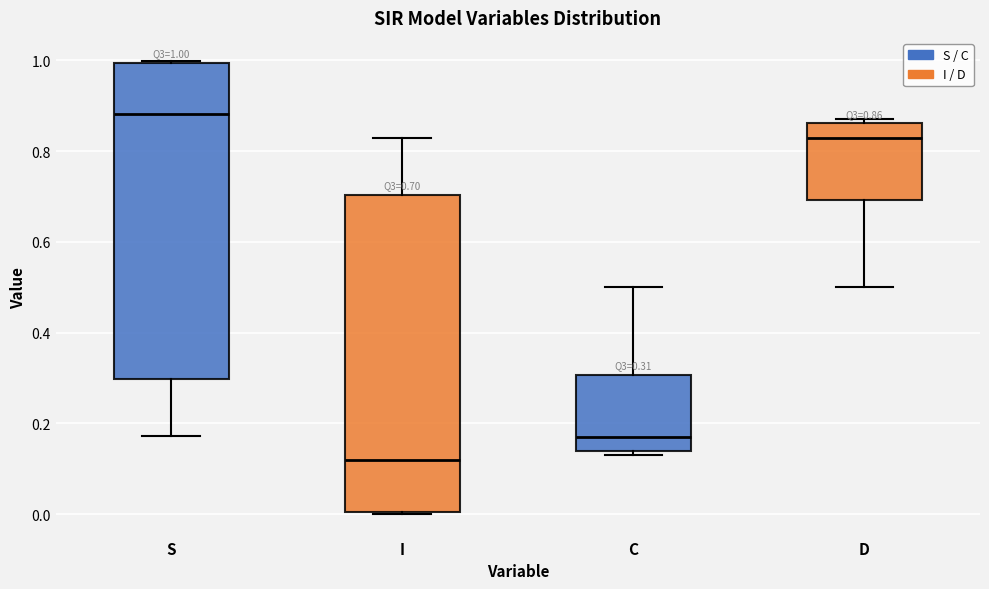

Which box's median line is the highest?

S